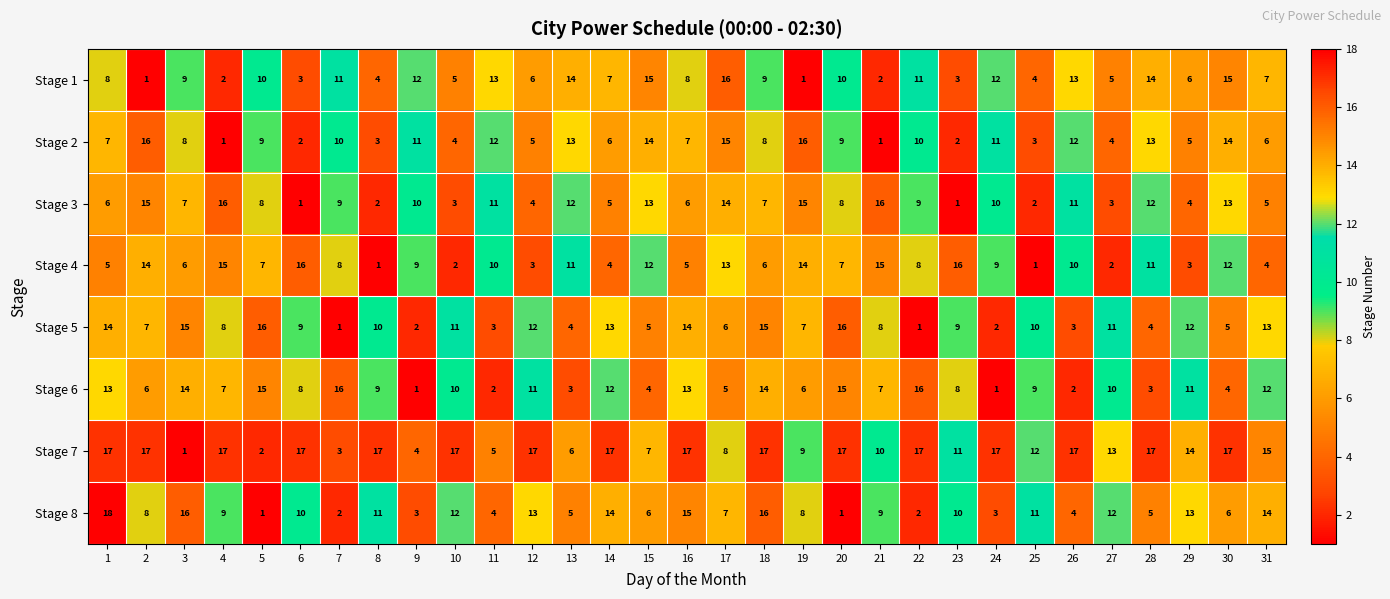

Is it true that Stage 1 equals 4 at 30?

False